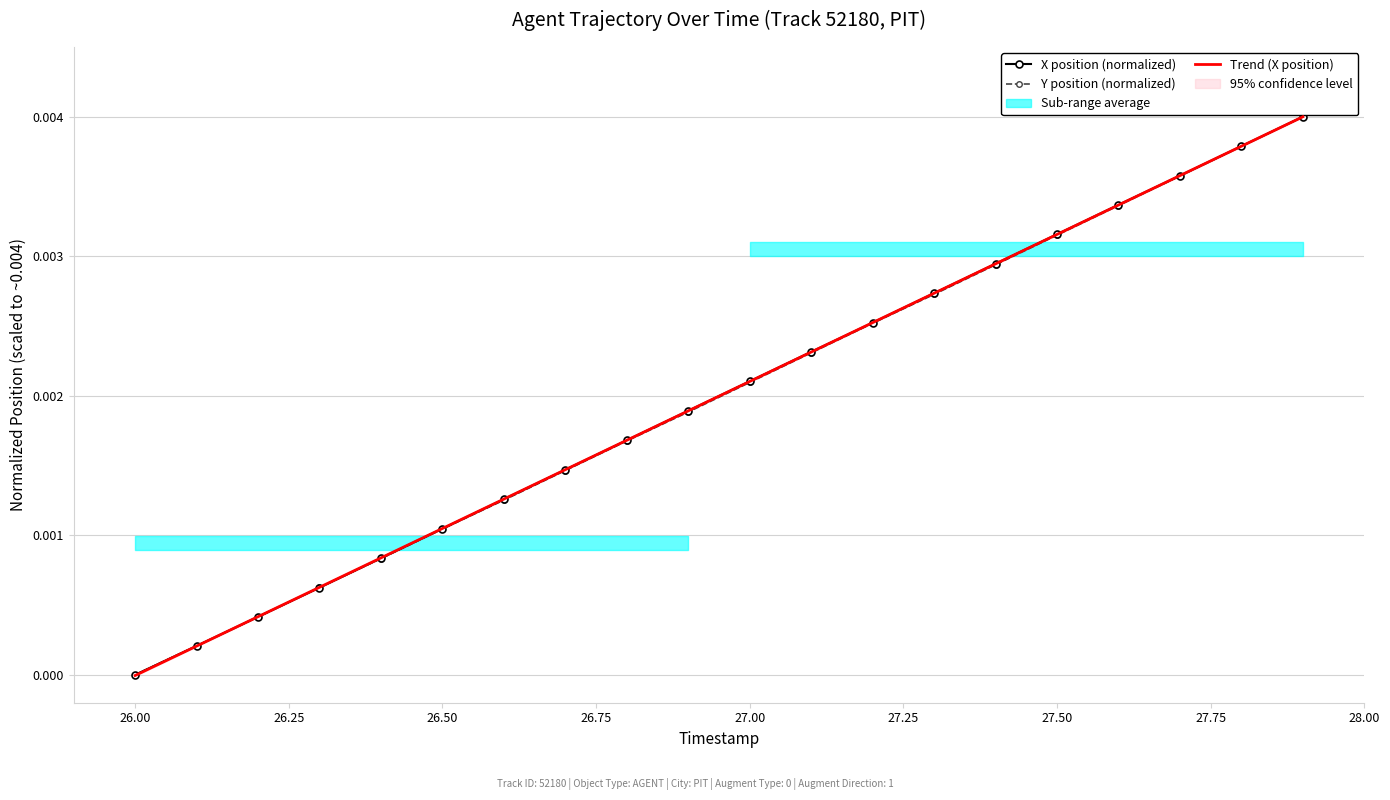

At how many categories does at least one series exceed 0?

19